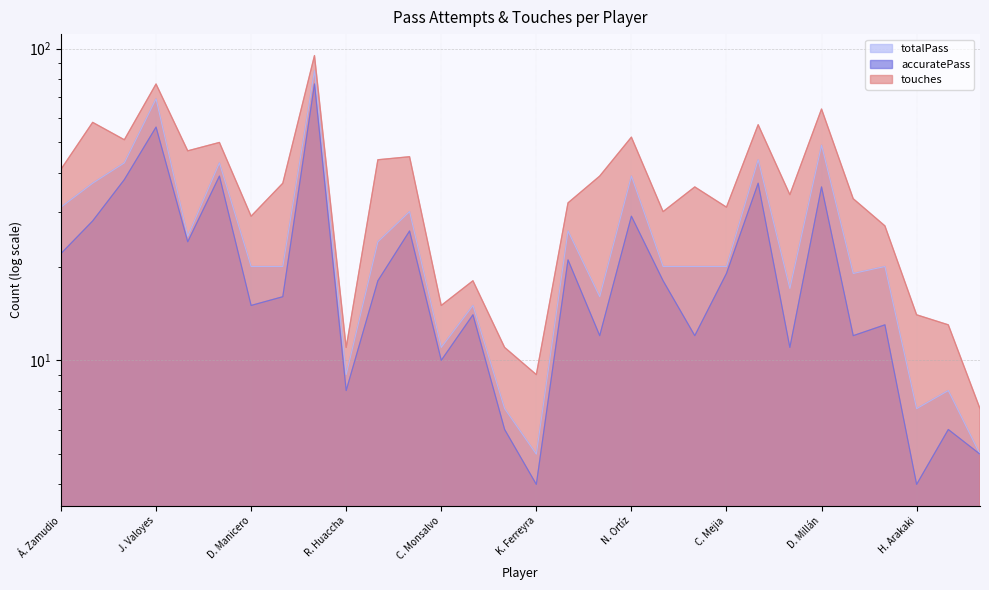

True or false: totalPass and accuratePass cross at least once.

False